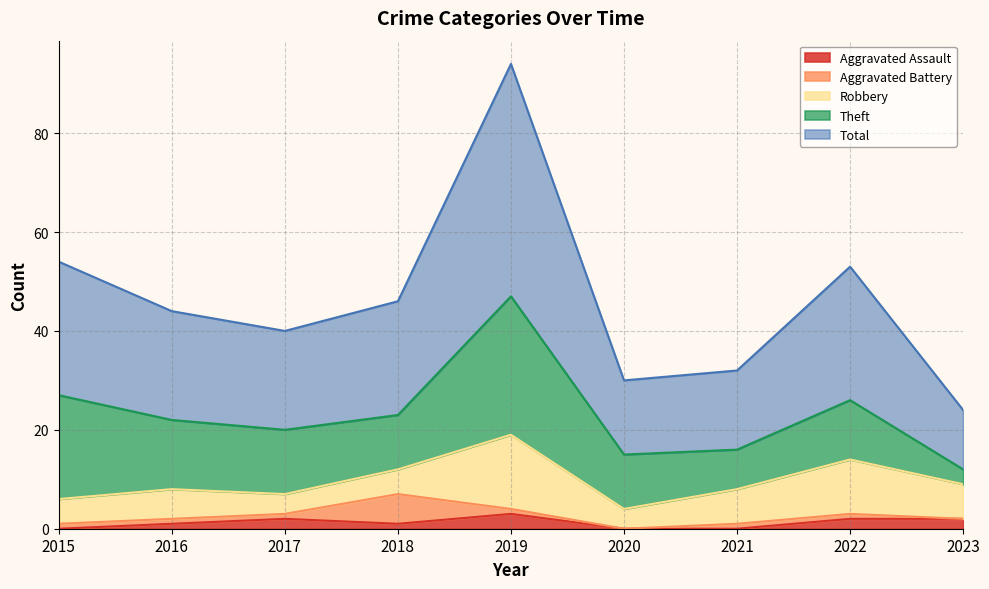

Reading left to right, transcribe all the data shown in this chart.

Aggravated Assault: 0	1	2	1	3	0	0	2	2
Aggravated Battery: 1	1	1	6	1	0	1	1	0
Robbery: 5	6	4	5	15	4	7	11	7
Theft: 21	14	13	11	28	11	8	12	3
Total: 27	22	20	23	47	15	16	27	12